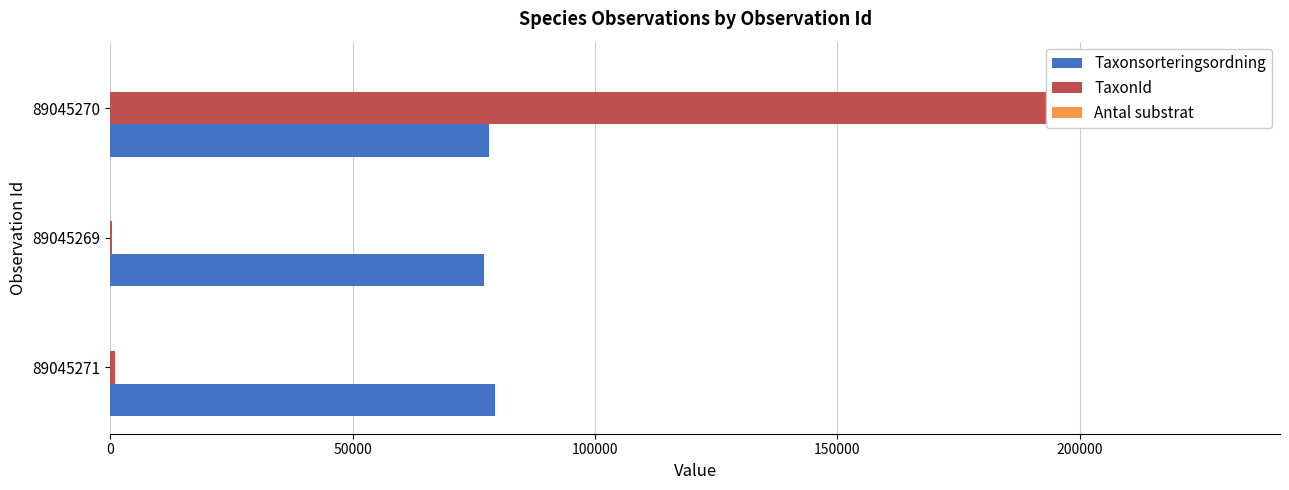

What is the smallest value displayed?

0.2